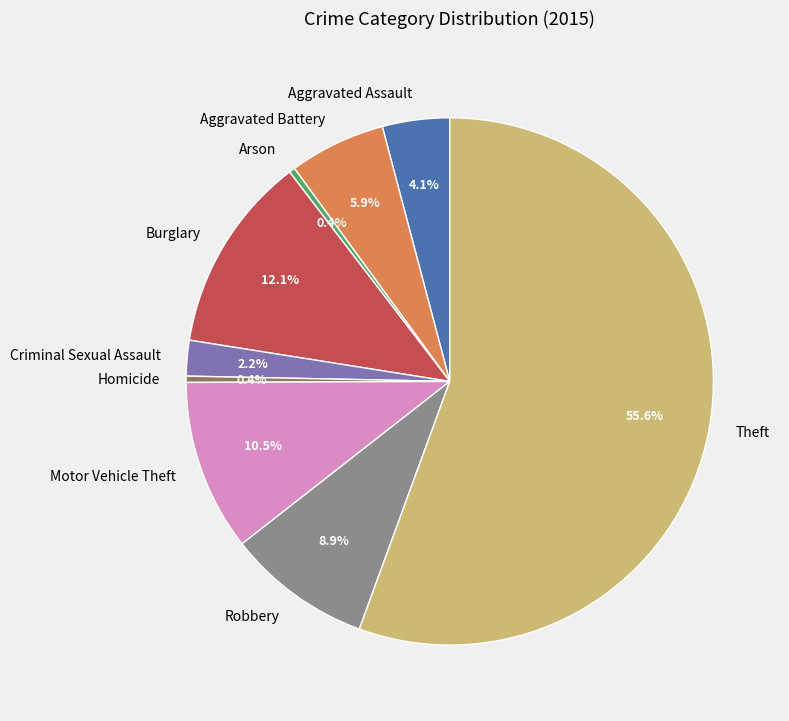

Is there a majority slice in this chart?

Yes